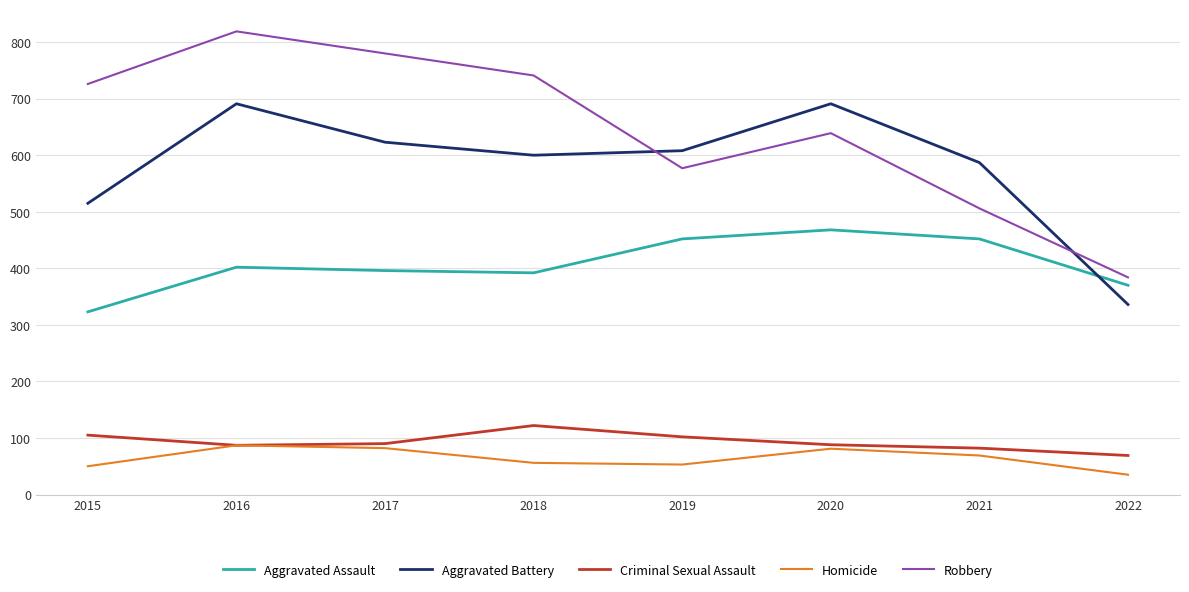

How many series are shown in this chart?

5